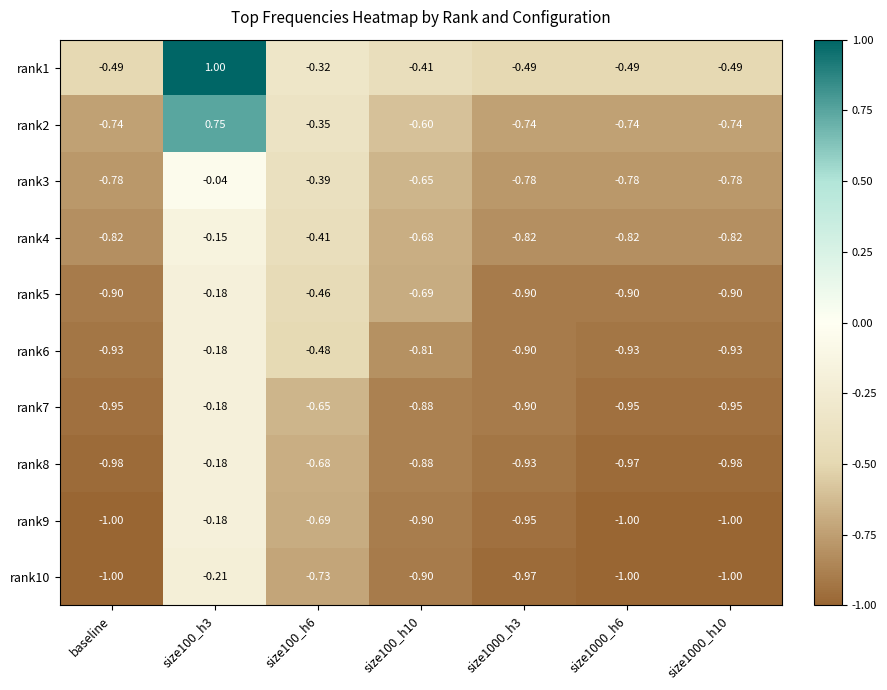

Is the value of rank10 at size1000_h6 greater than the value of rank5 at size1000_h3?

No